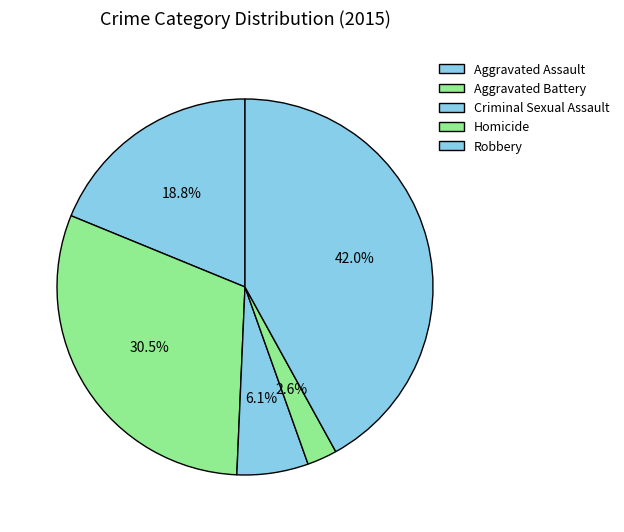

Rank the categories by value from lowest to highest.

Homicide, Criminal Sexual Assault, Aggravated Assault, Aggravated Battery, Robbery